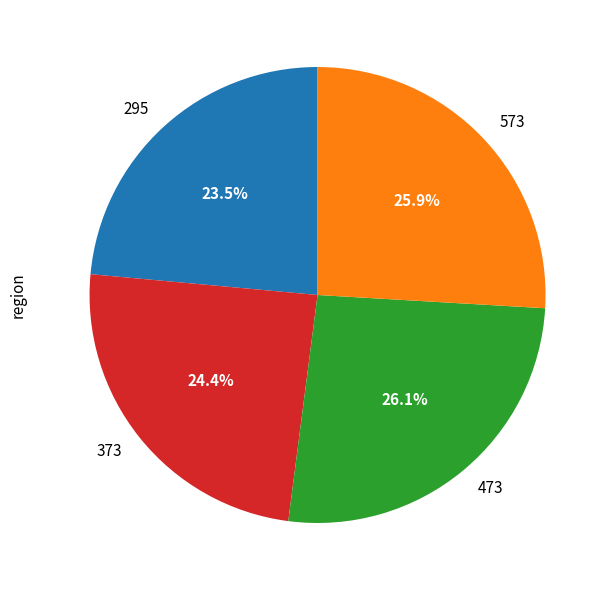

What percentage do 473 and 573 together represent?

52.1%